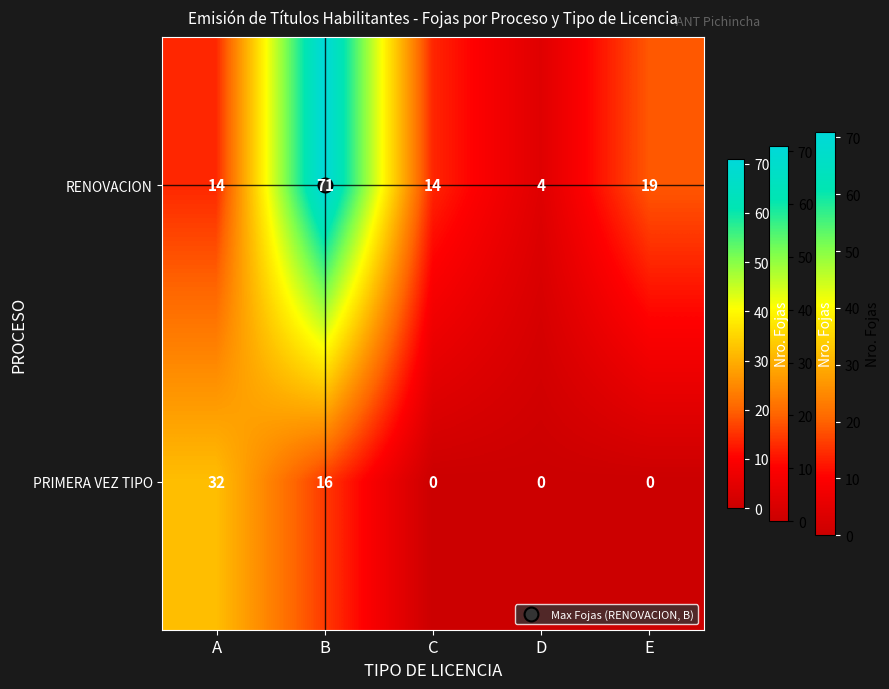

How many PRIMERA VEZ TIPO values are between 0 and 16?

4